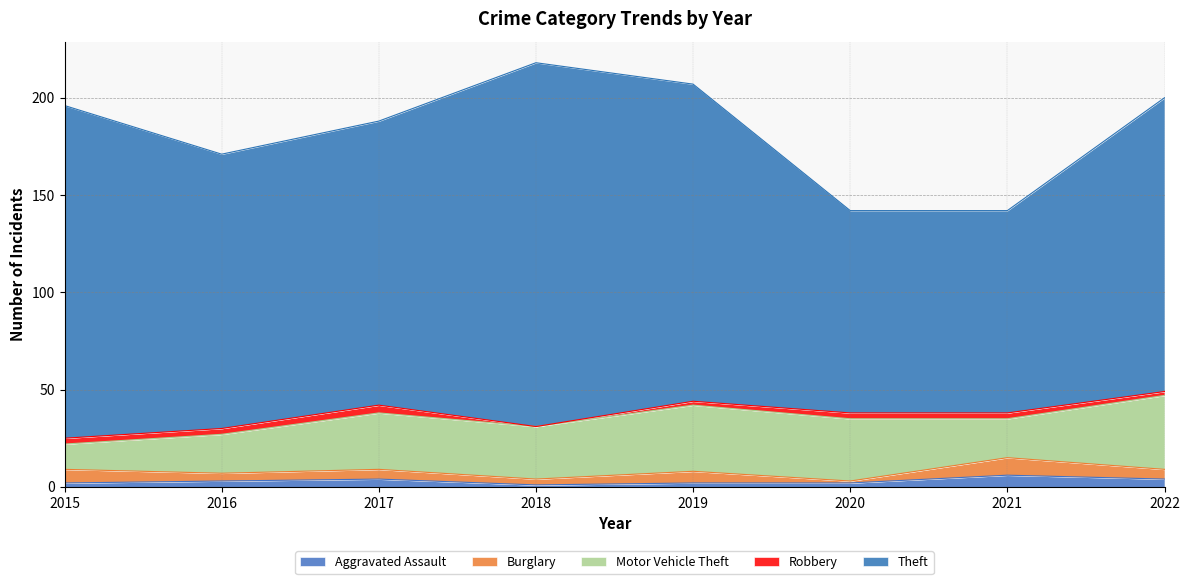

At 2018, list the series in order from smallest to largest.

Robbery, Aggravated Assault, Burglary, Motor Vehicle Theft, Theft